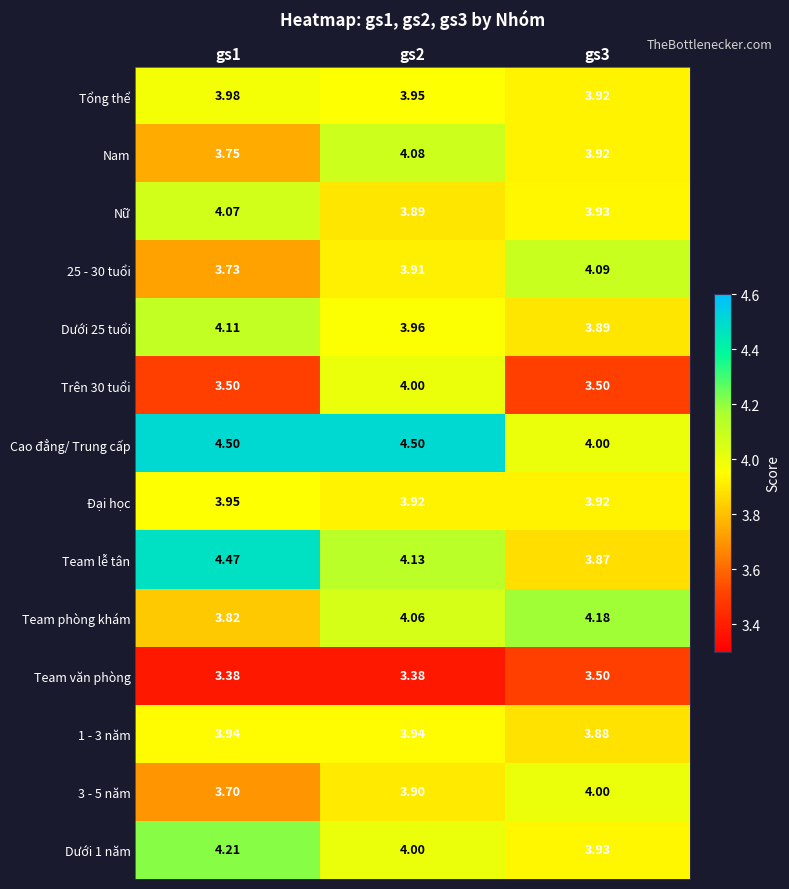

Which series has the largest range (max minus min)?

Team lễ tân